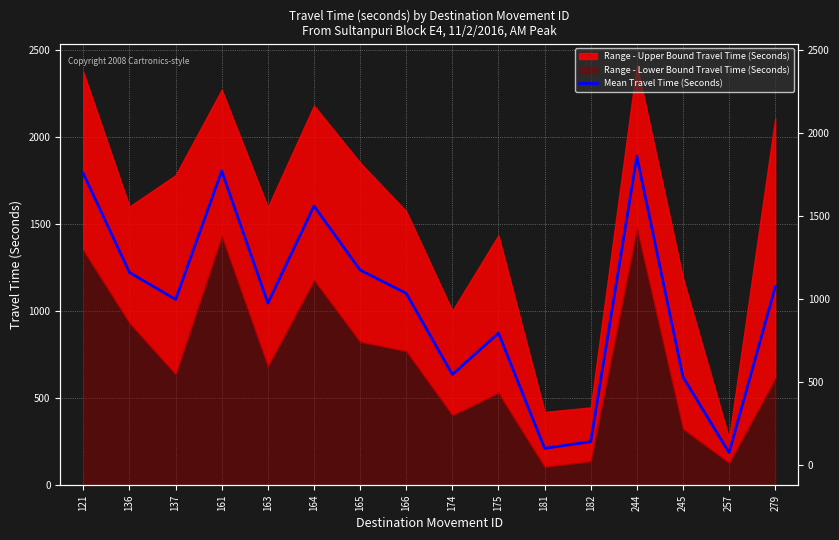

What is the approximate value at 257?

187